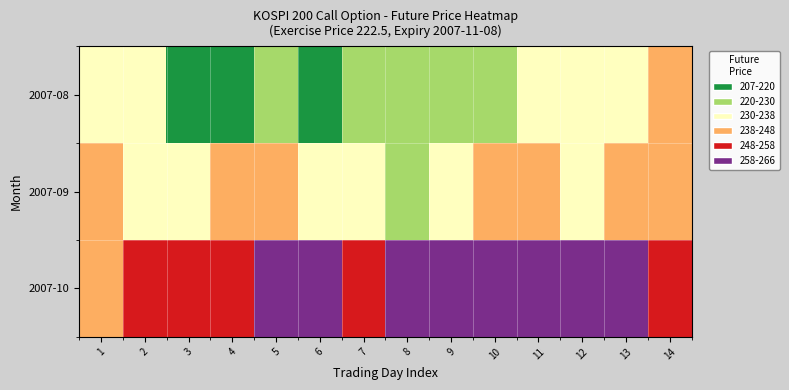

Between 2 and 9, which series saw the biggest shift?

2007-10